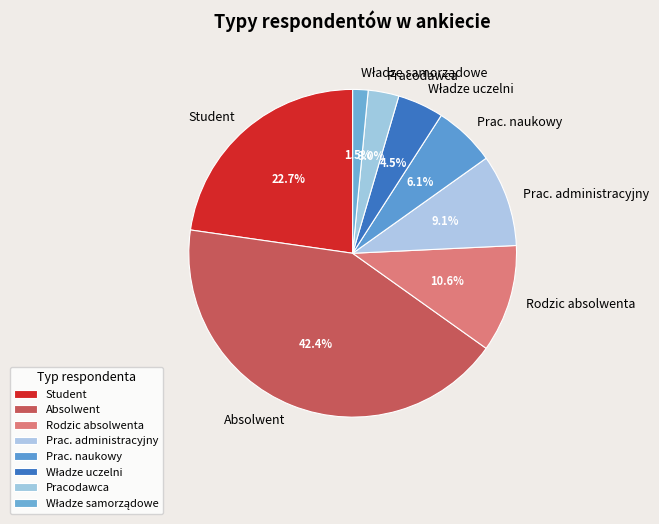

Which has a higher value, Pracodawca or Absolwent?

Absolwent